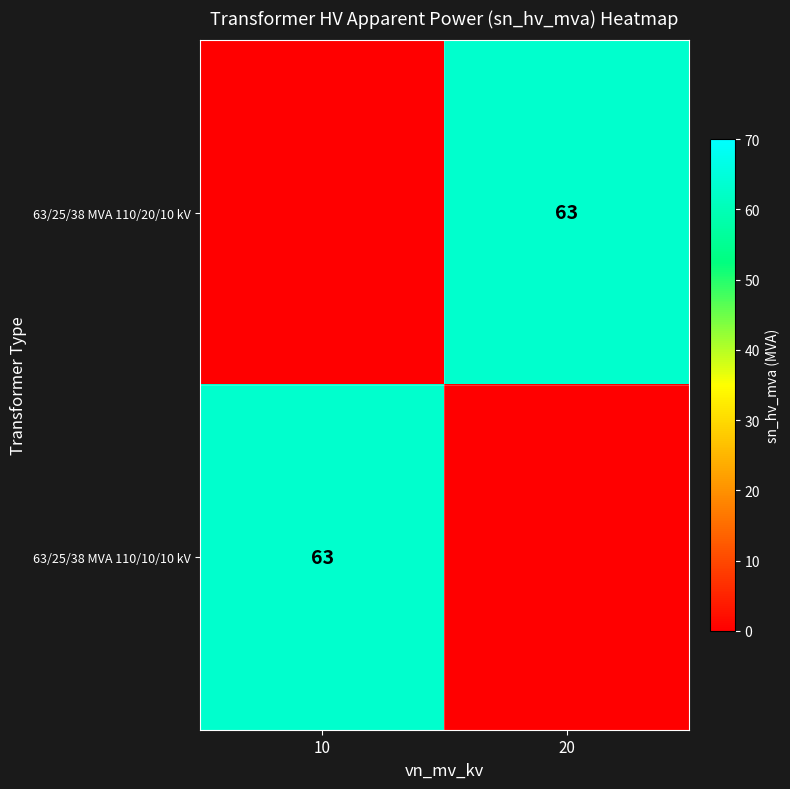

True or false: 63/25/38 MVA 110/20/10 kV has a value of 63 at 20.

True